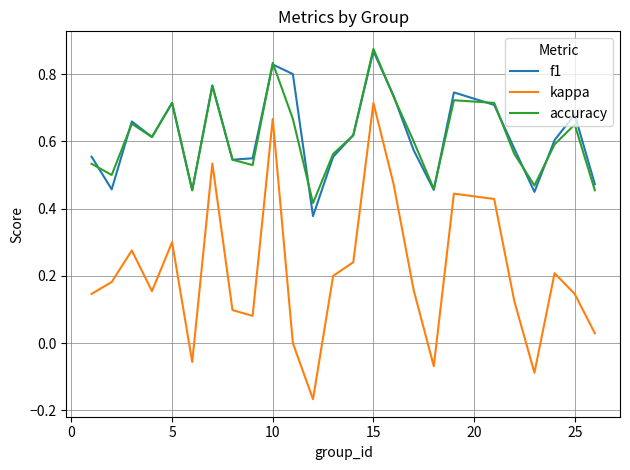

True or false: accuracy and kappa cross at least once.

False